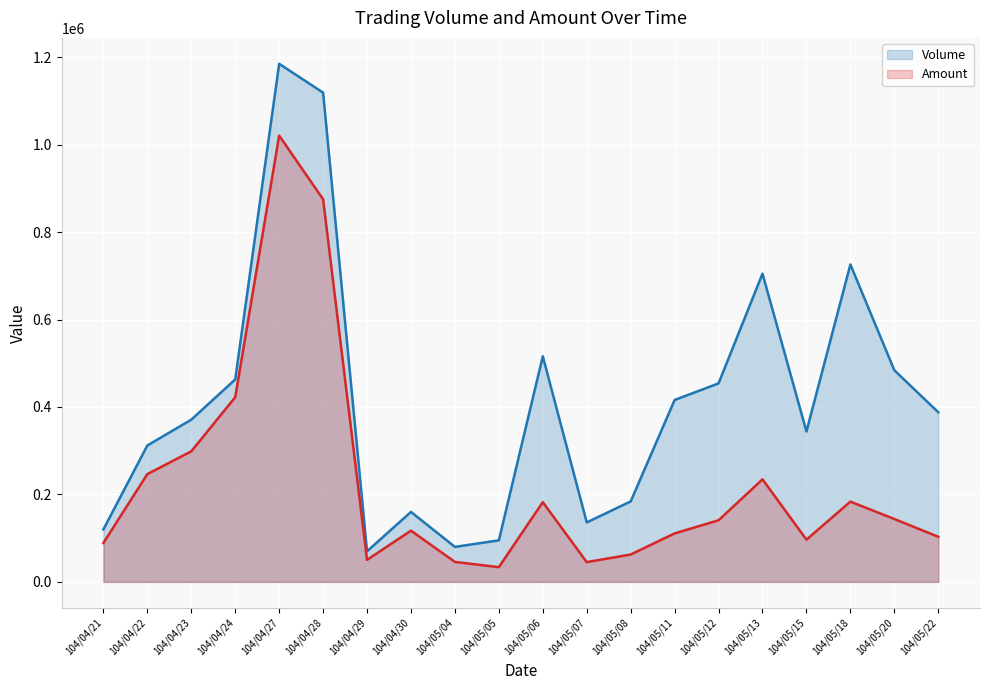

How many interior local peaks does the Volume series have?

5